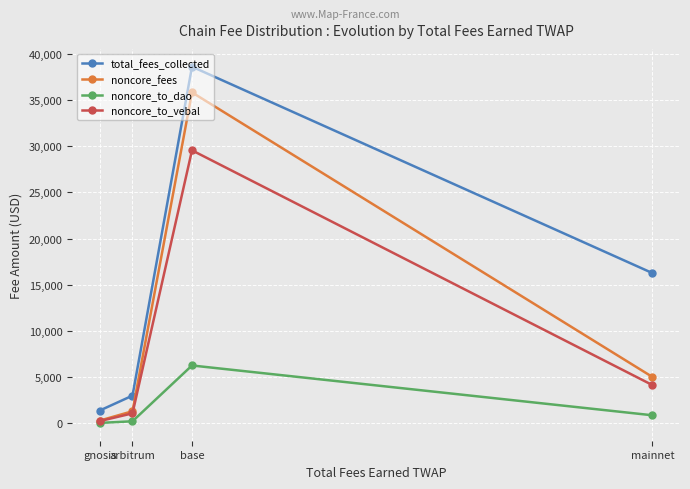

How many lines are shown in the chart?

4